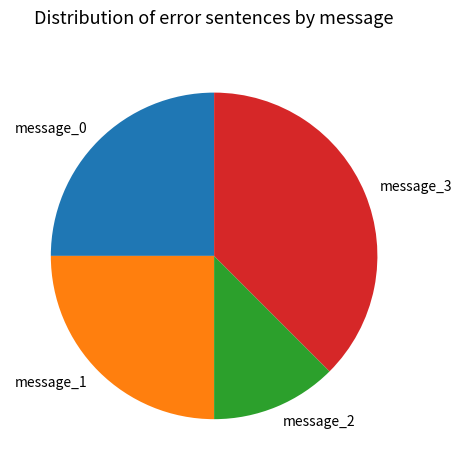

What is the ratio of the value at message_0 to the value at message_3?

0.7